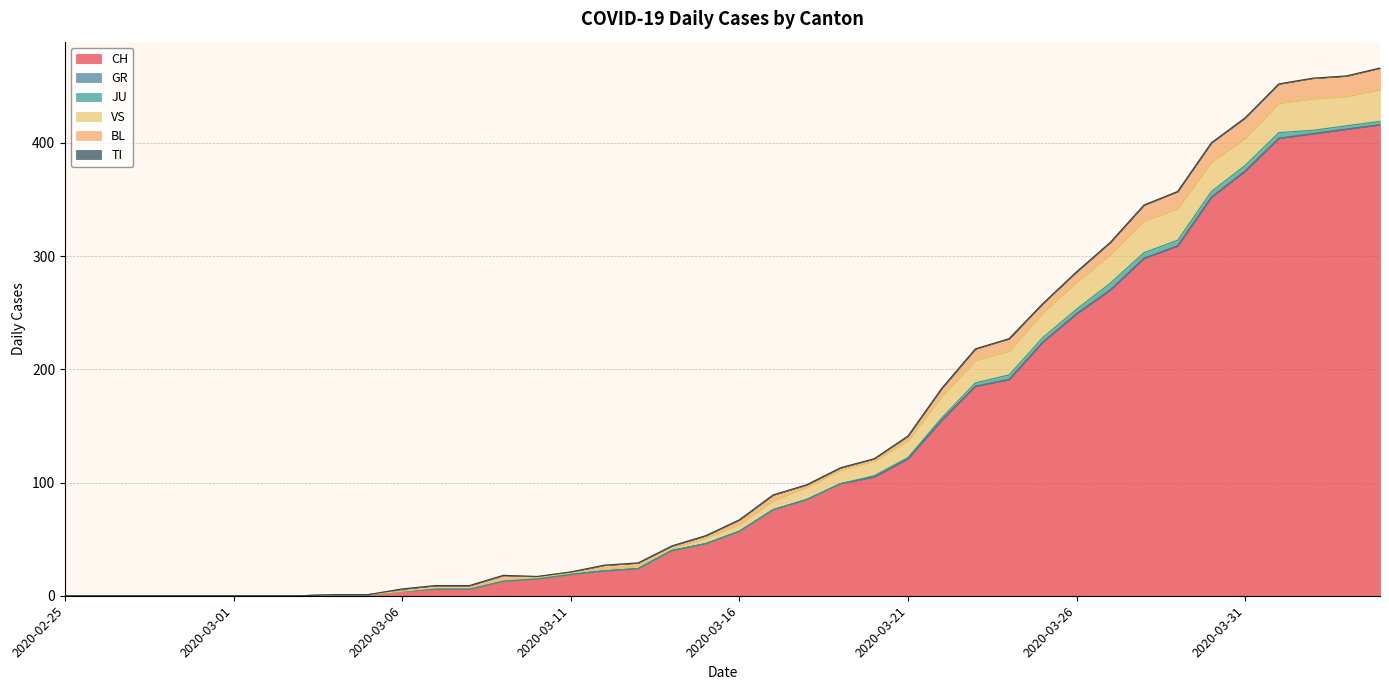

Does the chart have visible grid lines?

Yes